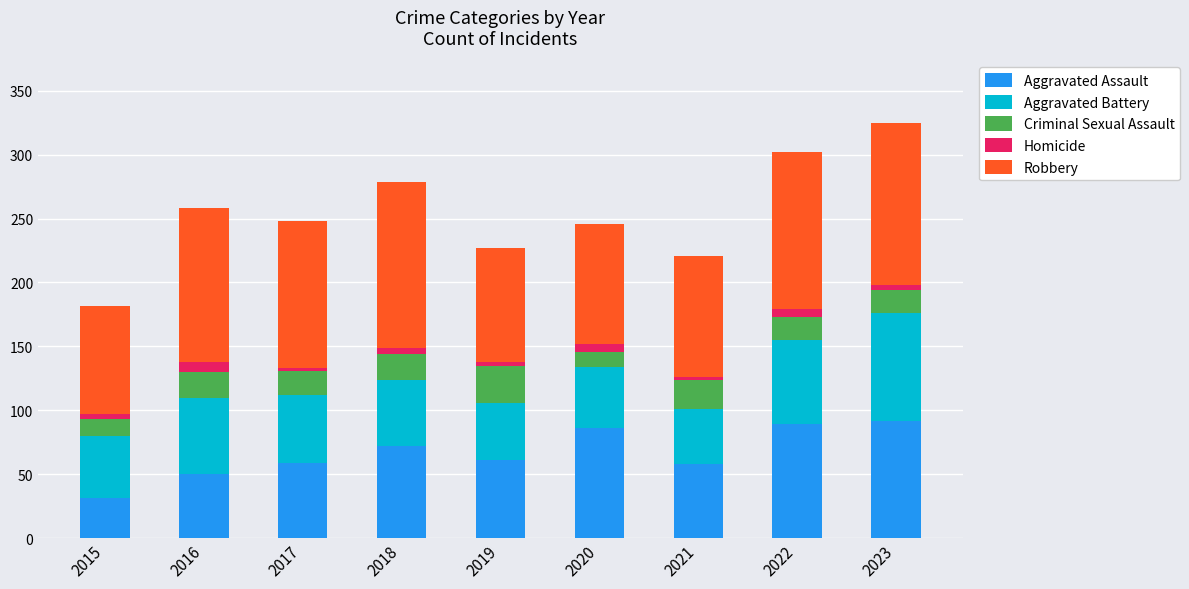

Where does the Aggravated Assault series first go above 61?

2018